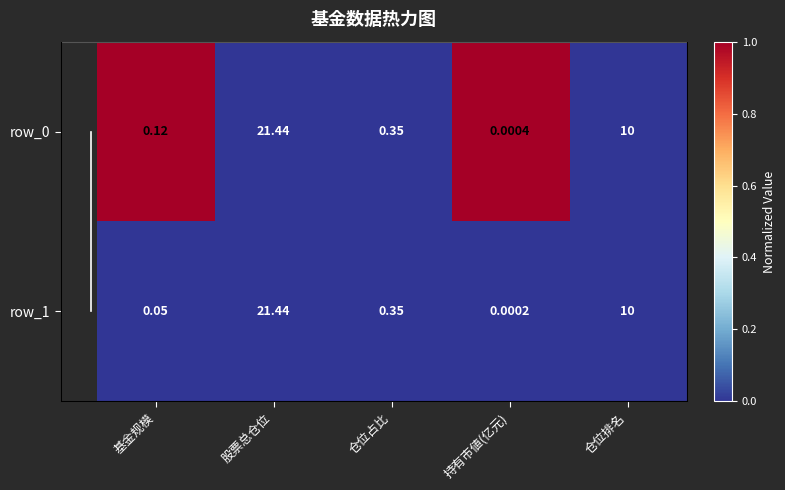

Which series has the largest total across all categories?

row_0